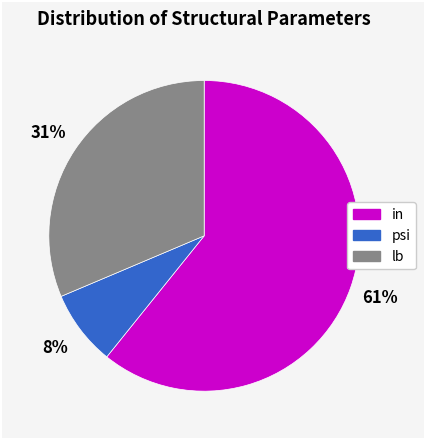

To the nearest percent, what is the average slice percentage?

33%